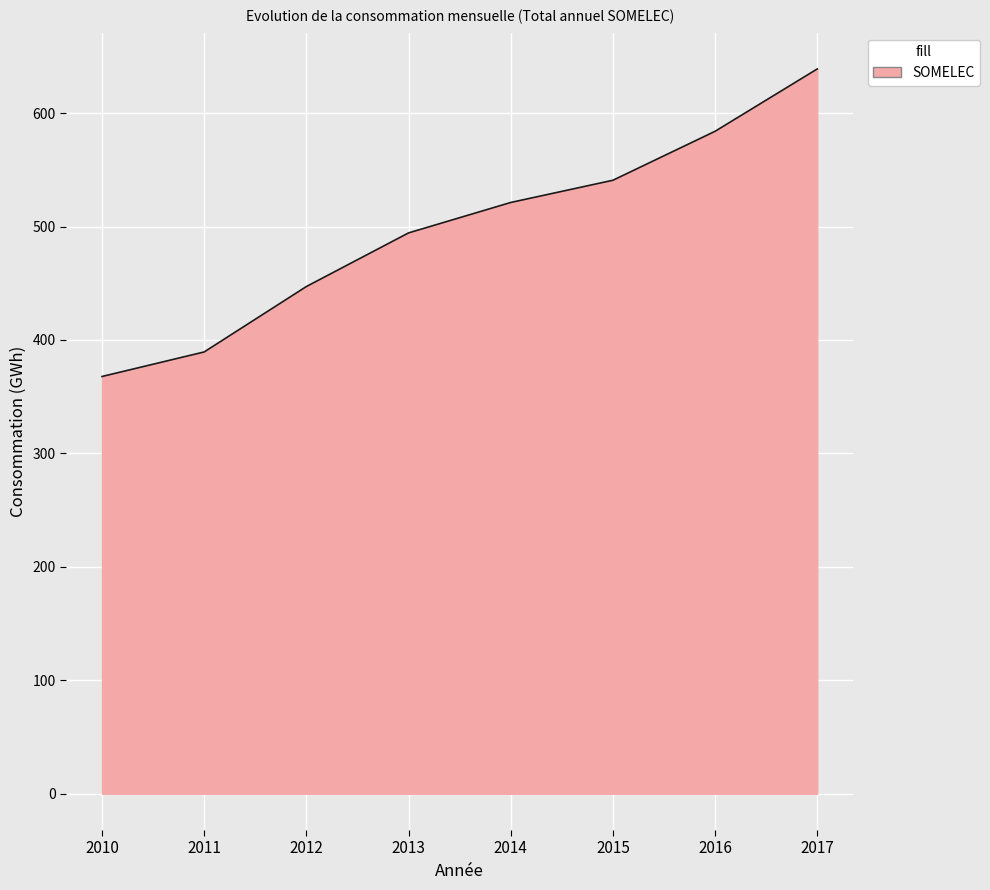

How many lines are shown in the chart?

1